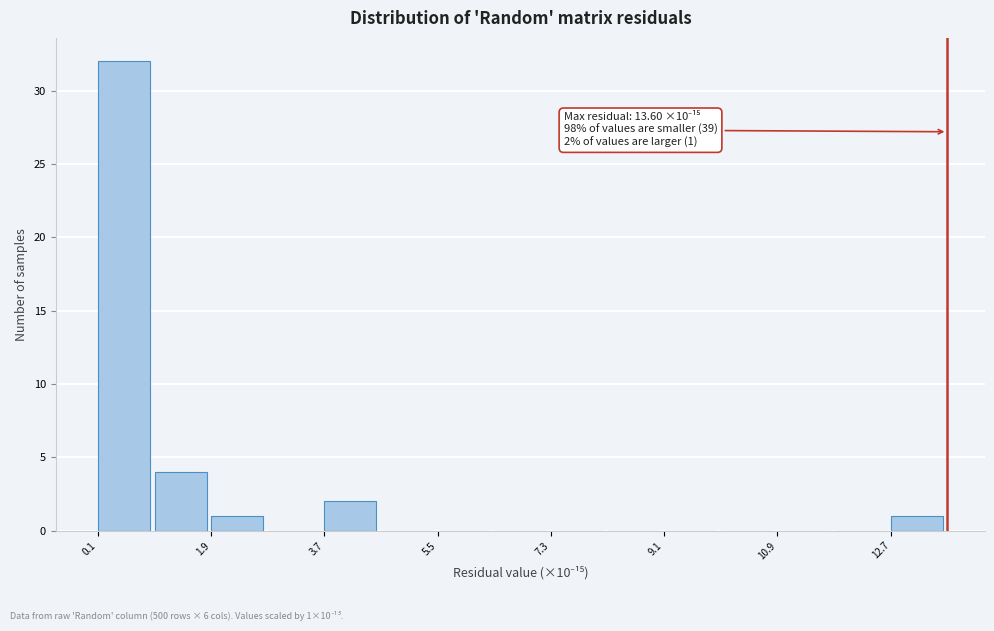

Over which range of the x-axis is the bar tallest?

0.0 to 1.0